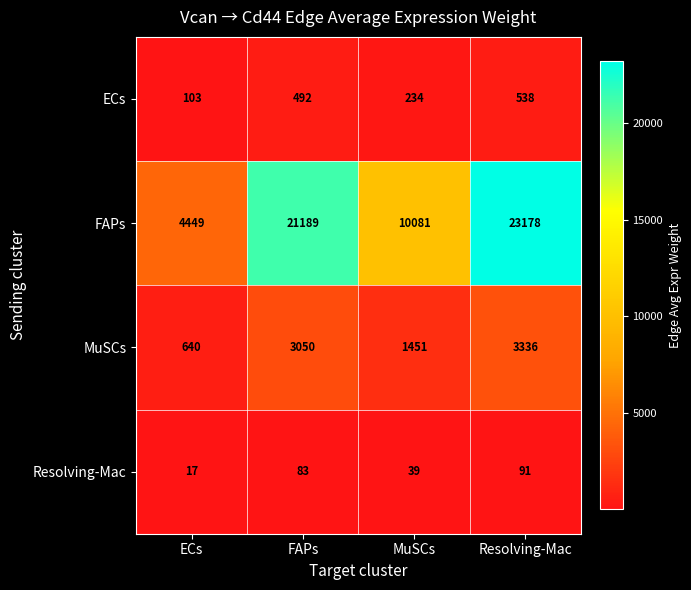

Reading left to right, transcribe all the data shown in this chart.

ECs: 103	492	234	538
FAPs: 4449	21189	10081	23178
MuSCs: 640	3050	1451	3336
Resolving-Mac: 17	83	39	91